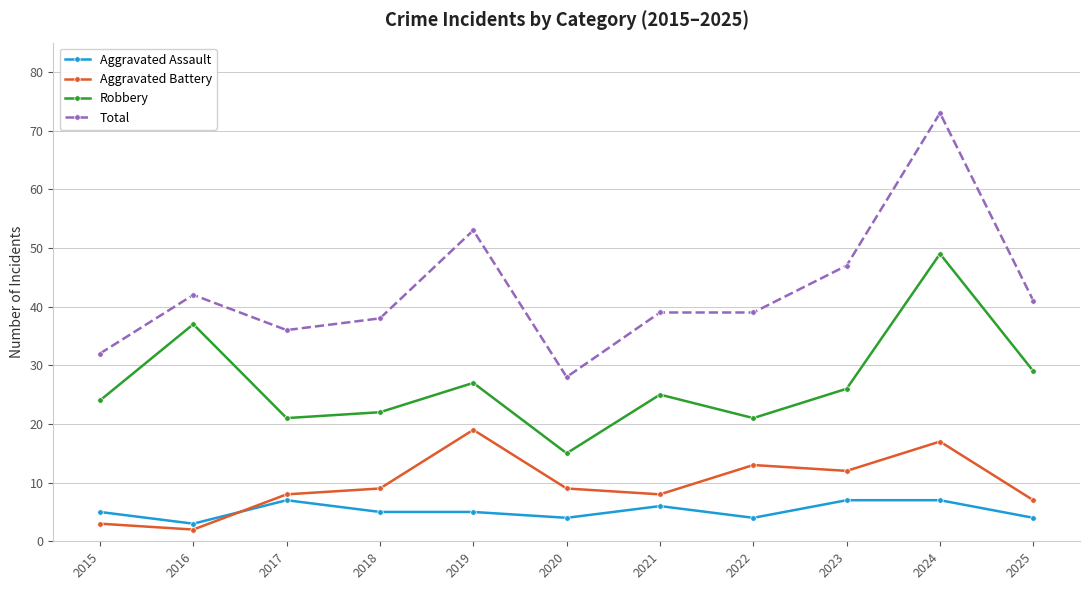

What is the difference between the Robbery values at 2024 and 2022?

28